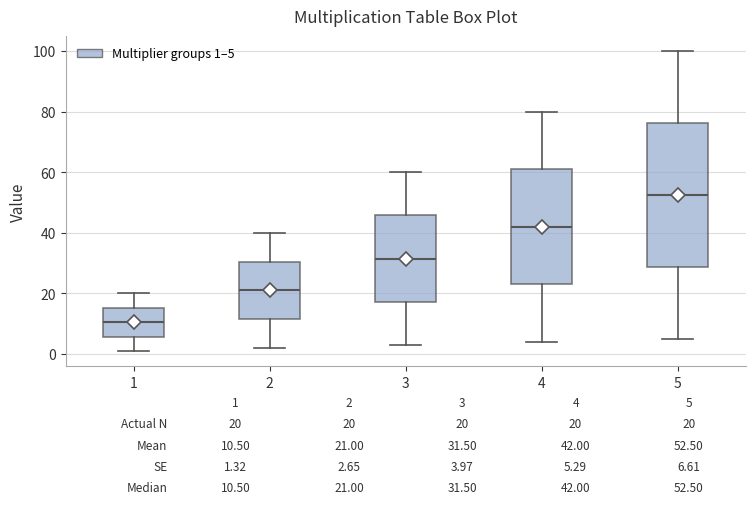

Which box's median line is the highest?

5